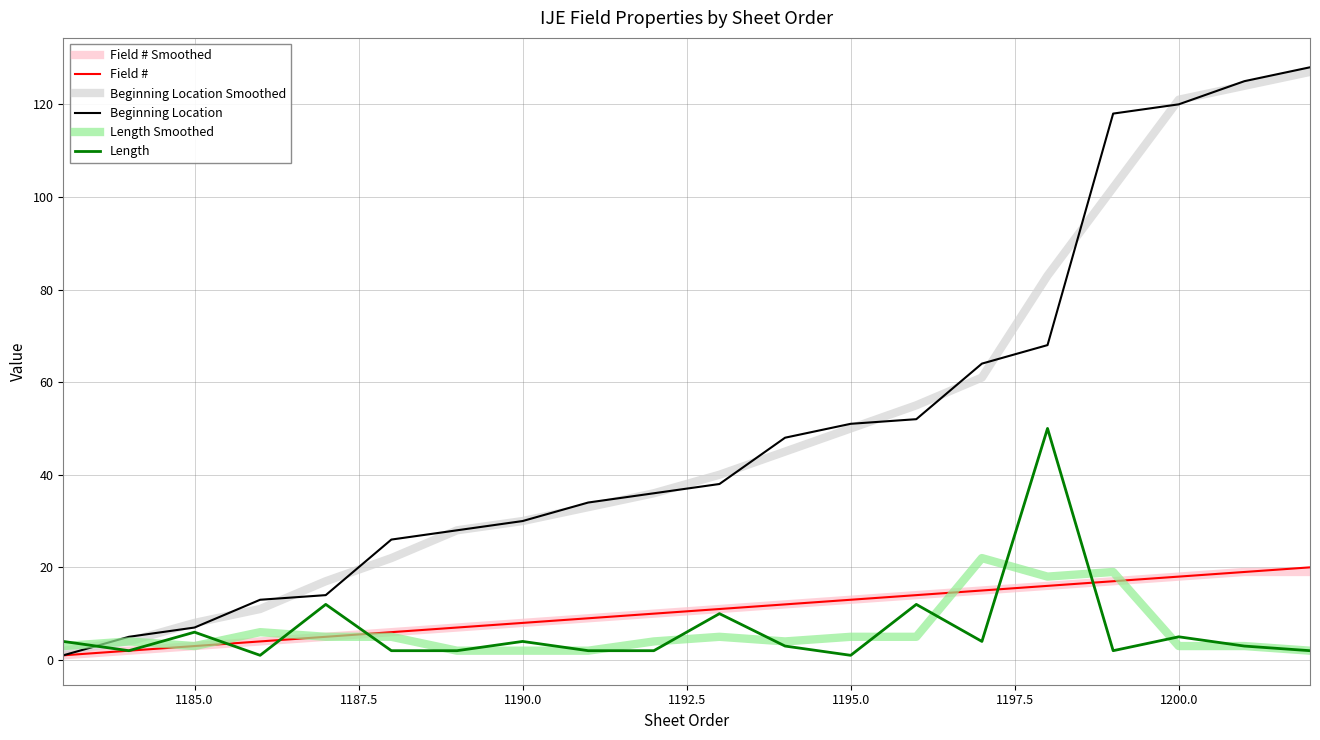

What is the maximum value for Field #?

20